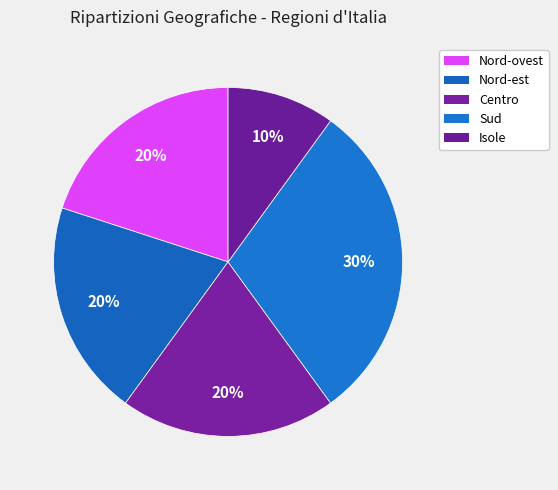

To the nearest percent, what is the average slice percentage?

20%